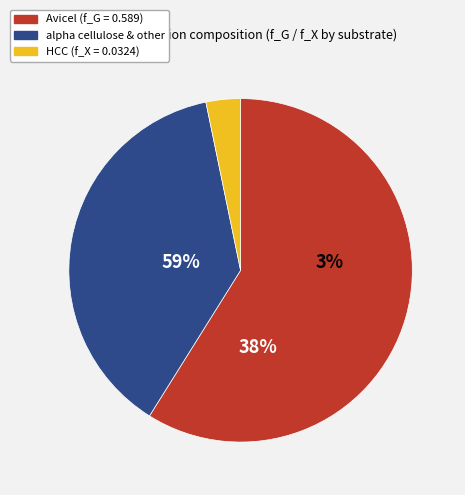

Between Avicel and HCC, which is larger?

Avicel